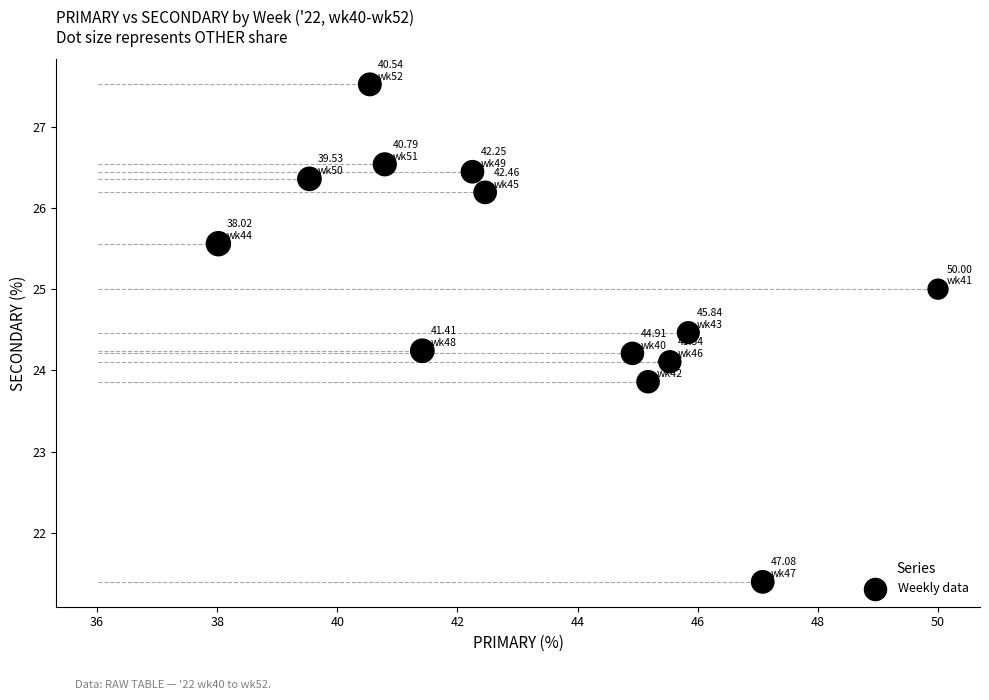

What is the range of Y values (max minus min)?

6.1